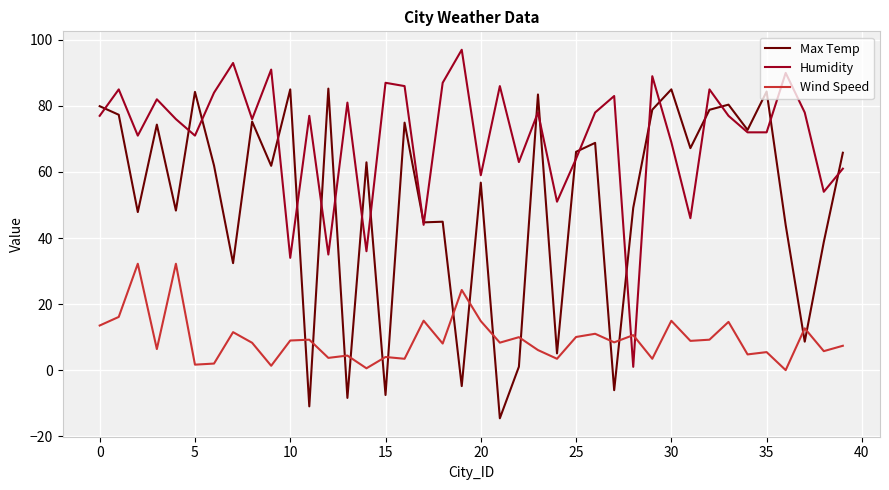

Which series has the largest total across all categories?

Humidity